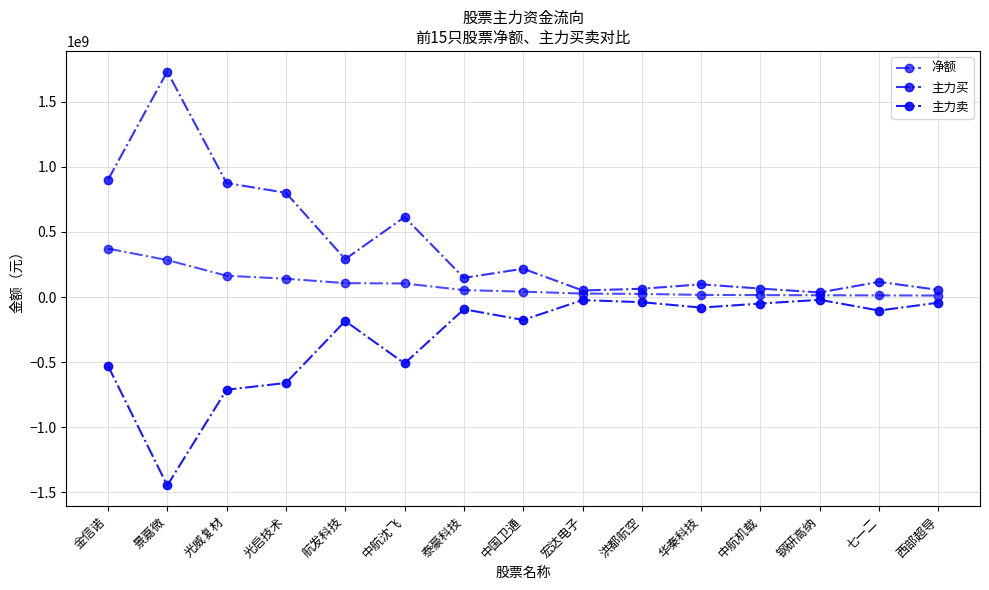

How many lines are shown in the chart?

3